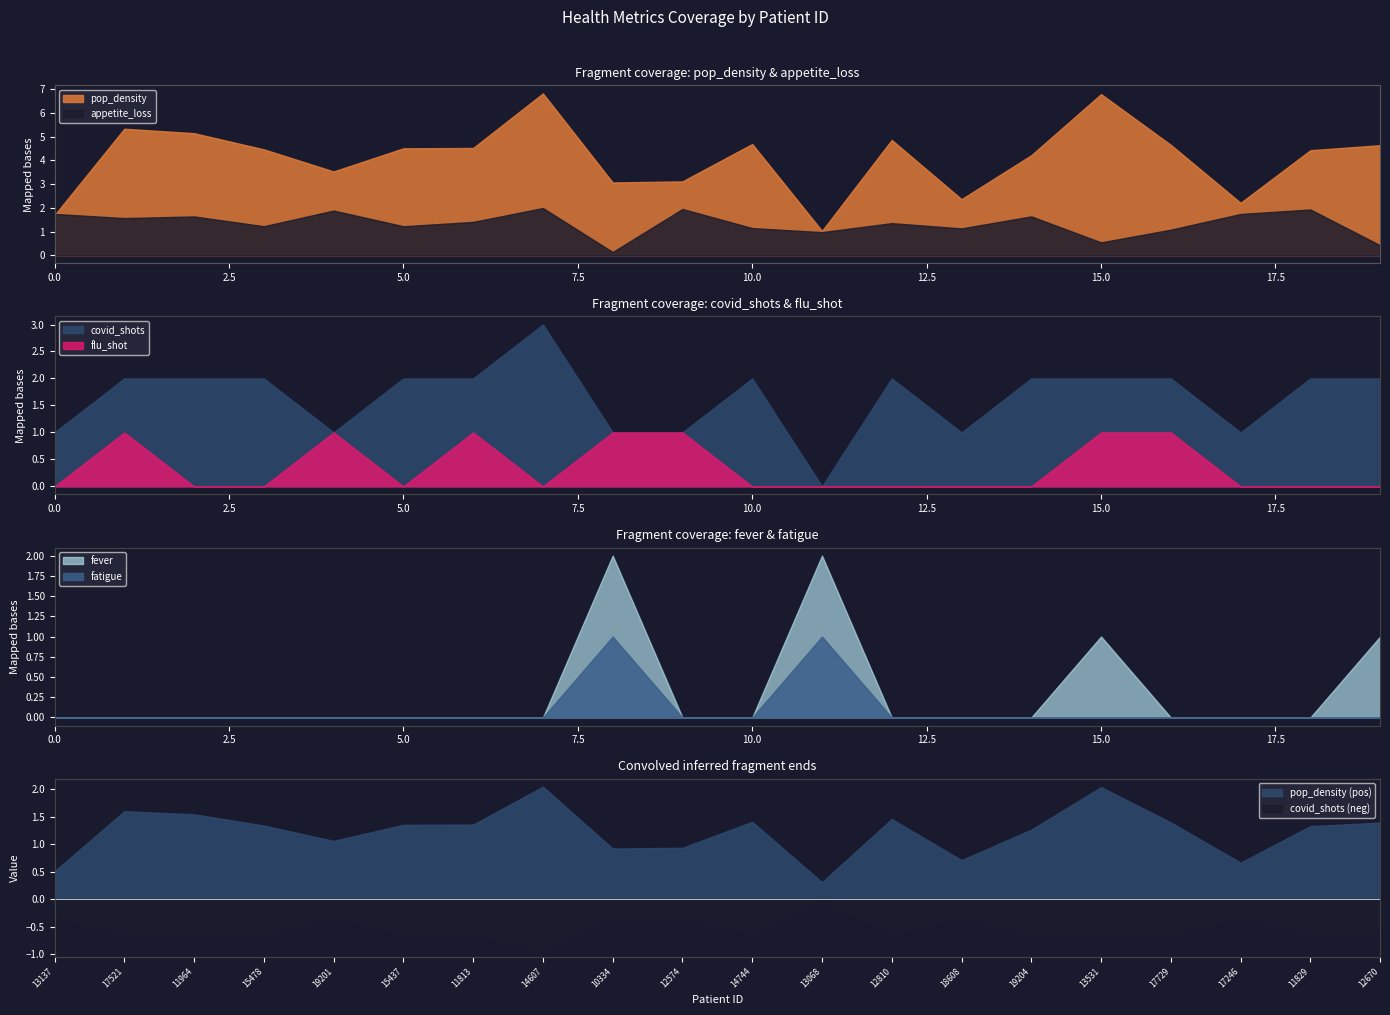

How many data points does each series have?

20